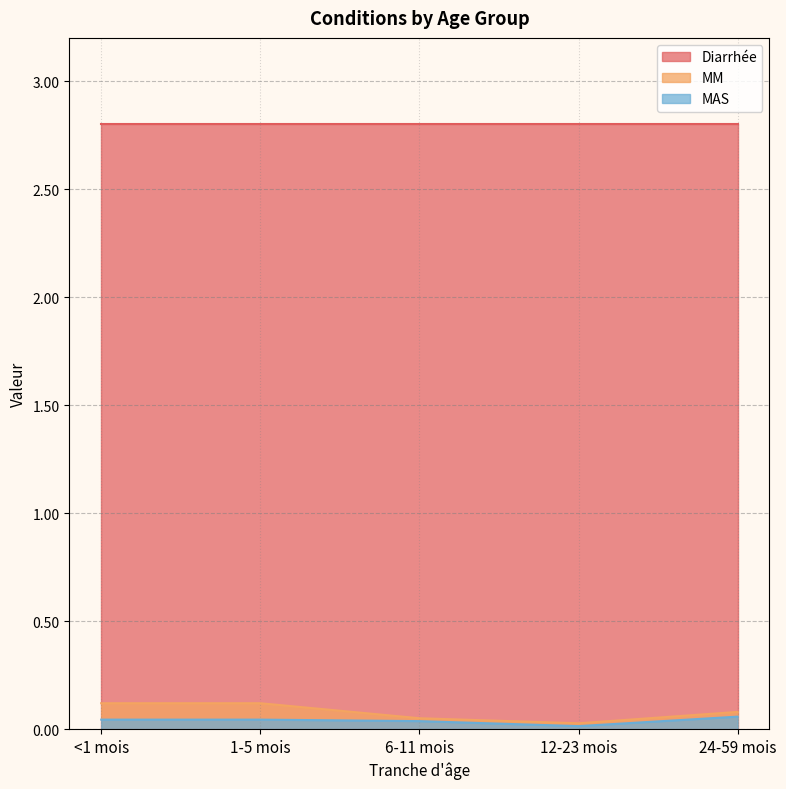

Does the chart display data point markers on the line(s)?

No